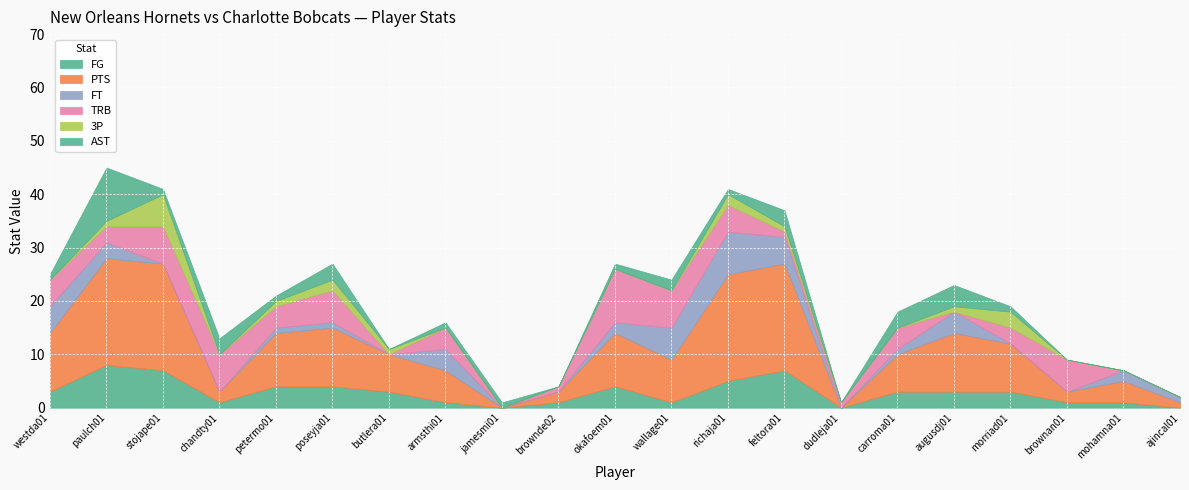

Where is the first local minimum for TRB?

paulch01